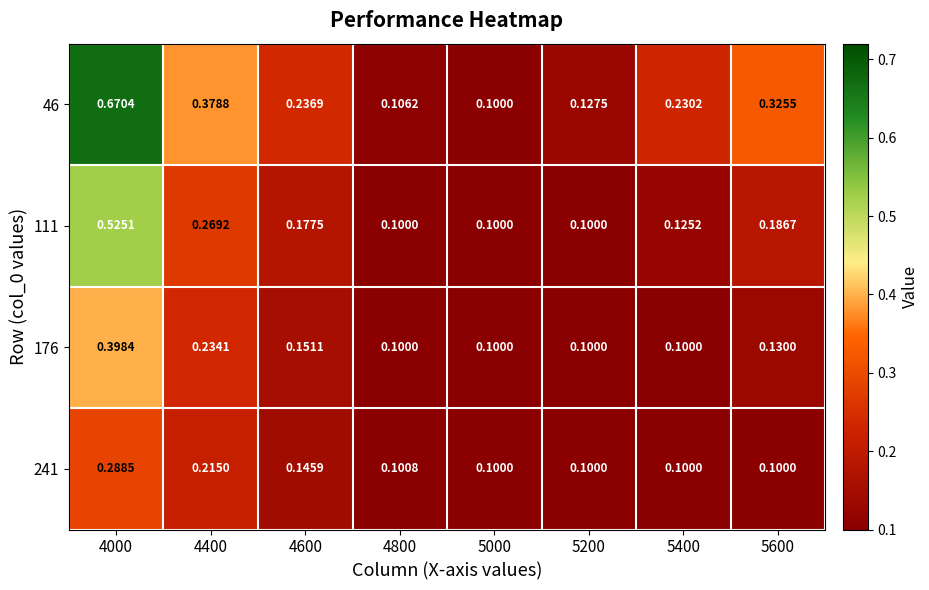

Is the value of 46 at 4000 greater than the value of 241 at 5000?

Yes